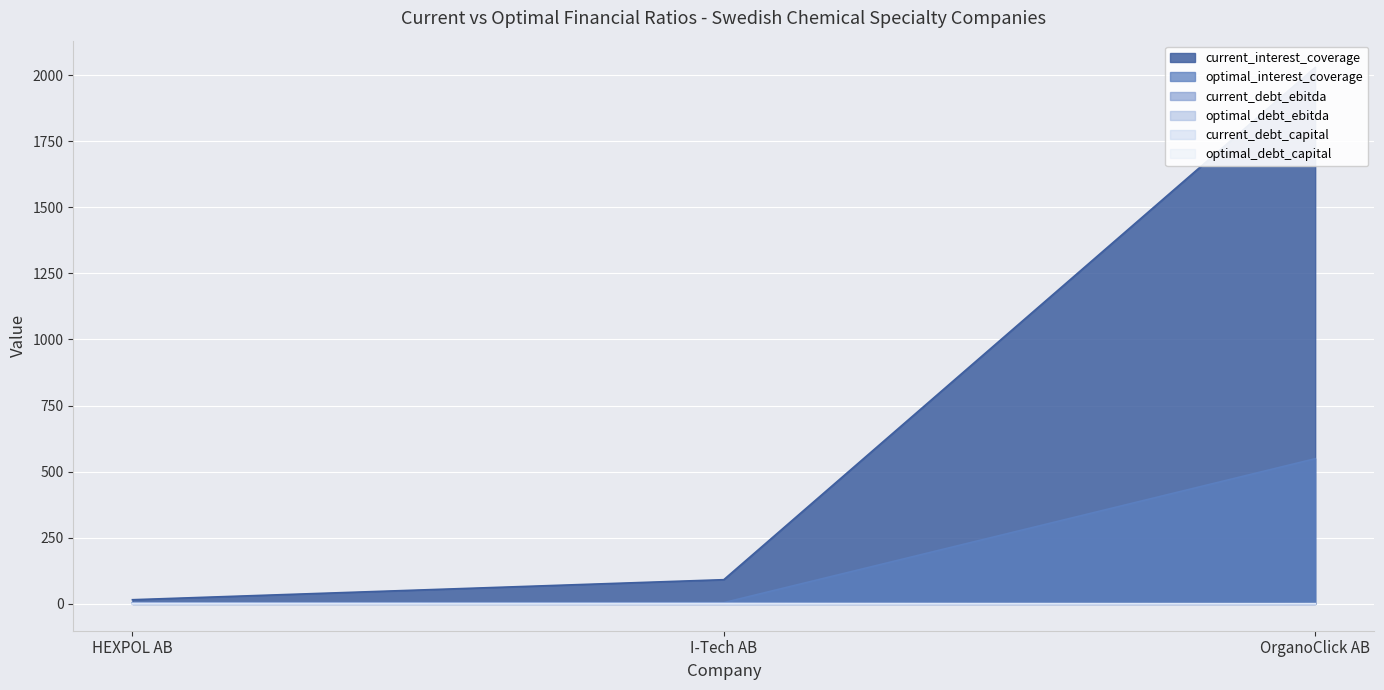

Rank the categories by current_debt_ebitda value from highest to lowest.

HEXPOL AB, OrganoClick AB, I-Tech AB